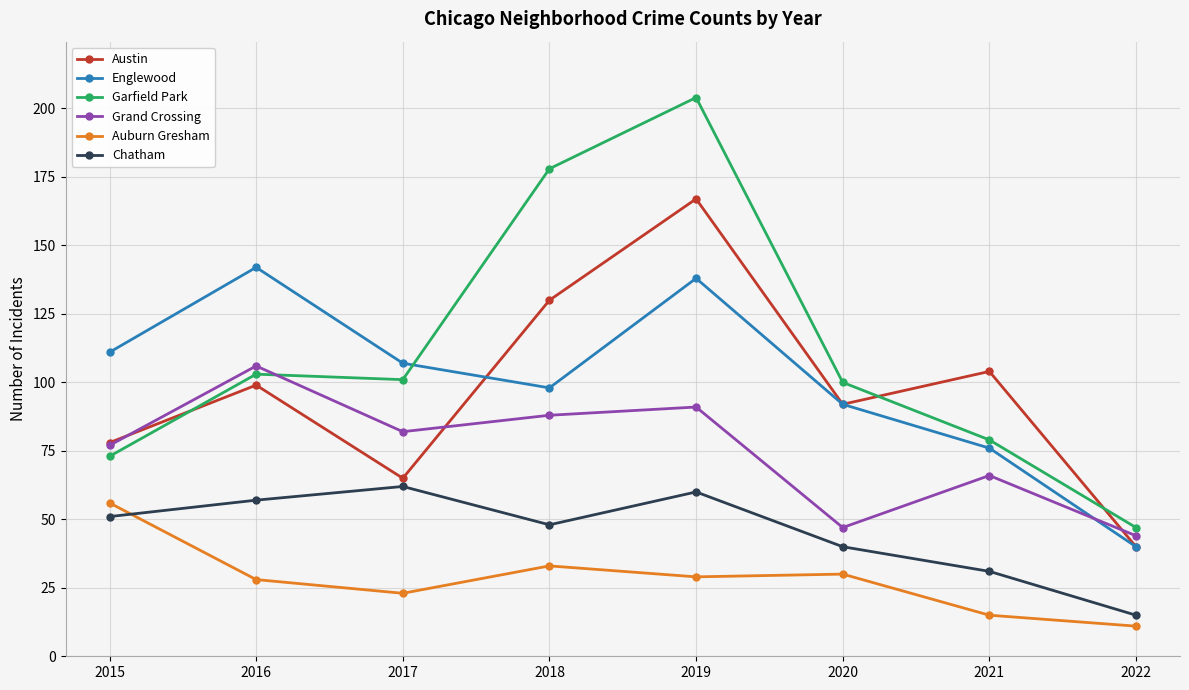

Which category has the lowest value in the Austin series?

2022